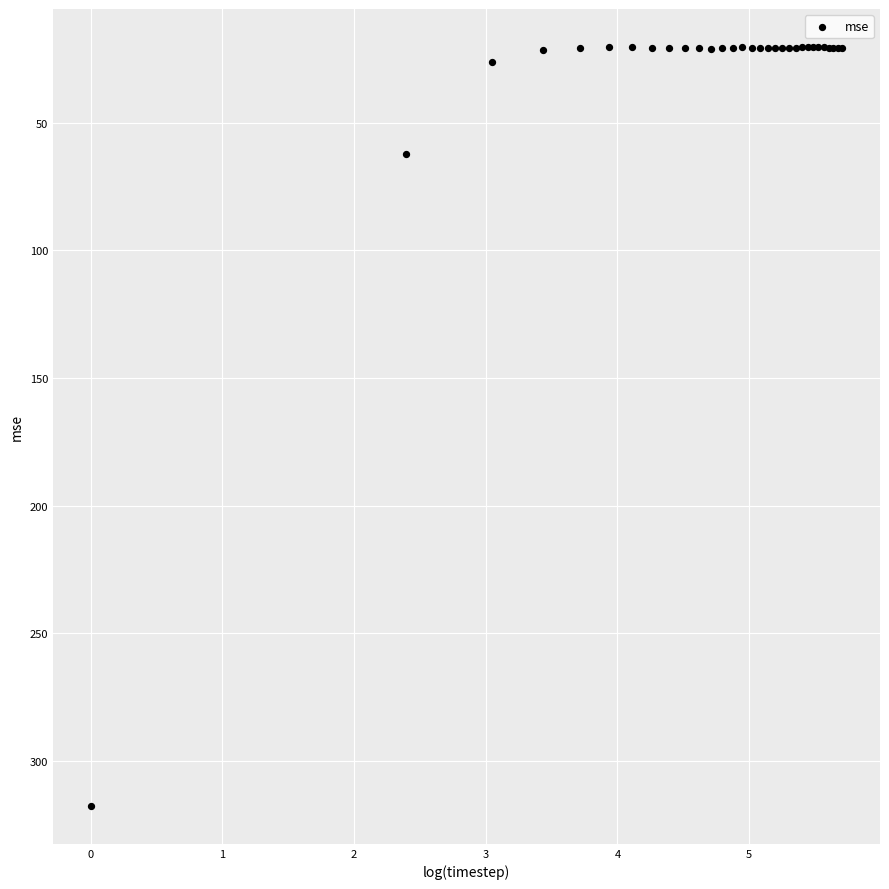

What Y value in the scatter plot is closest to 168?

62.1